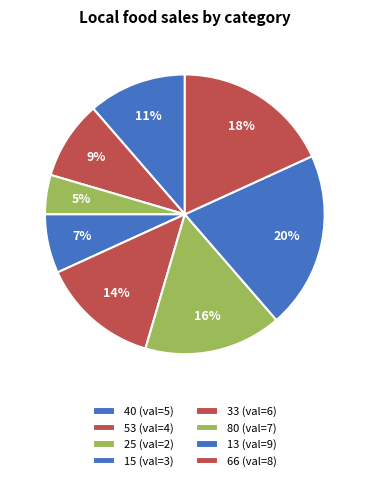

Which category has the biggest portion of the pie?

13